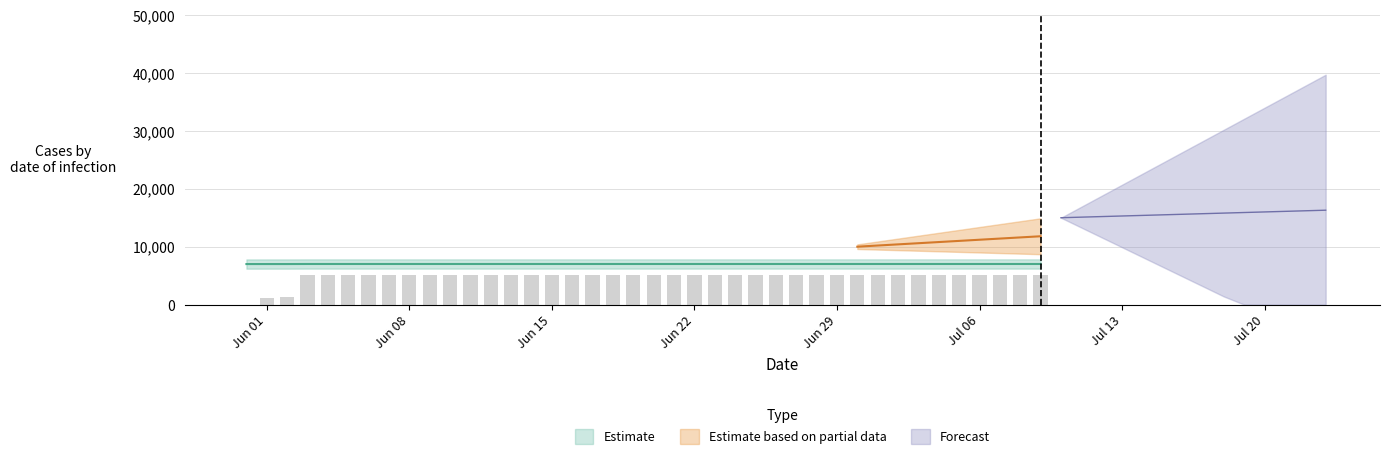

How many categories are shown in the chart?

40